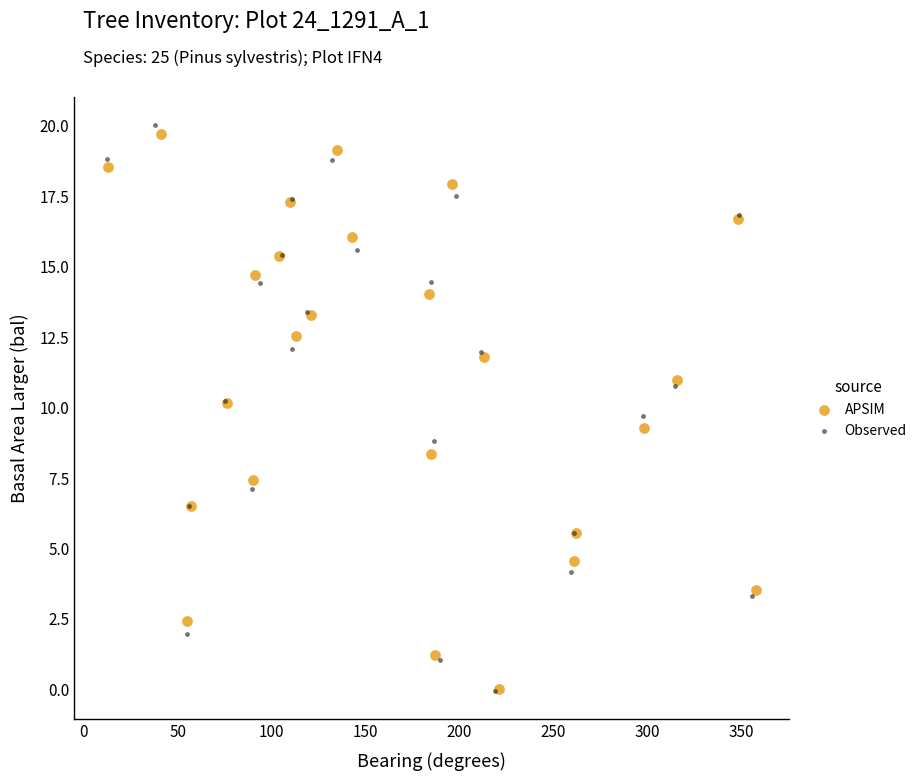

Which series has the largest Y range (max minus min)?

Observed